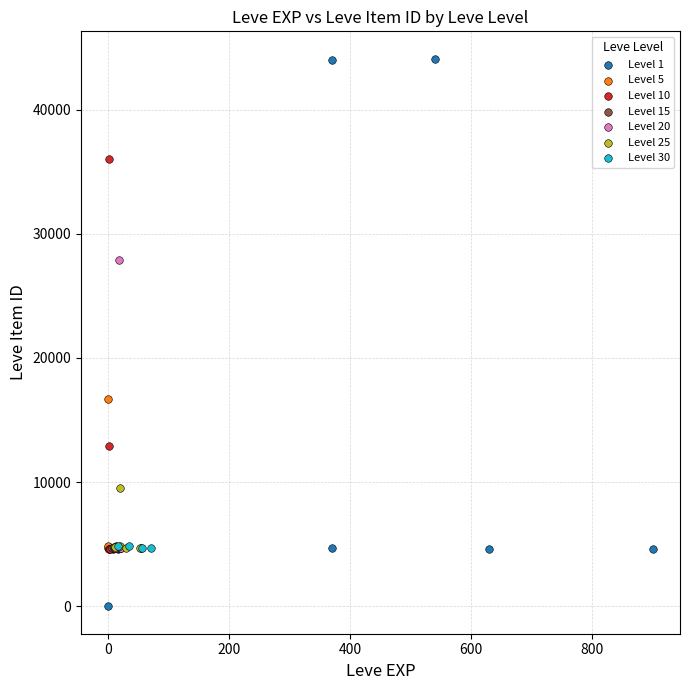

Which series contains the lowest Y value?

Level 1